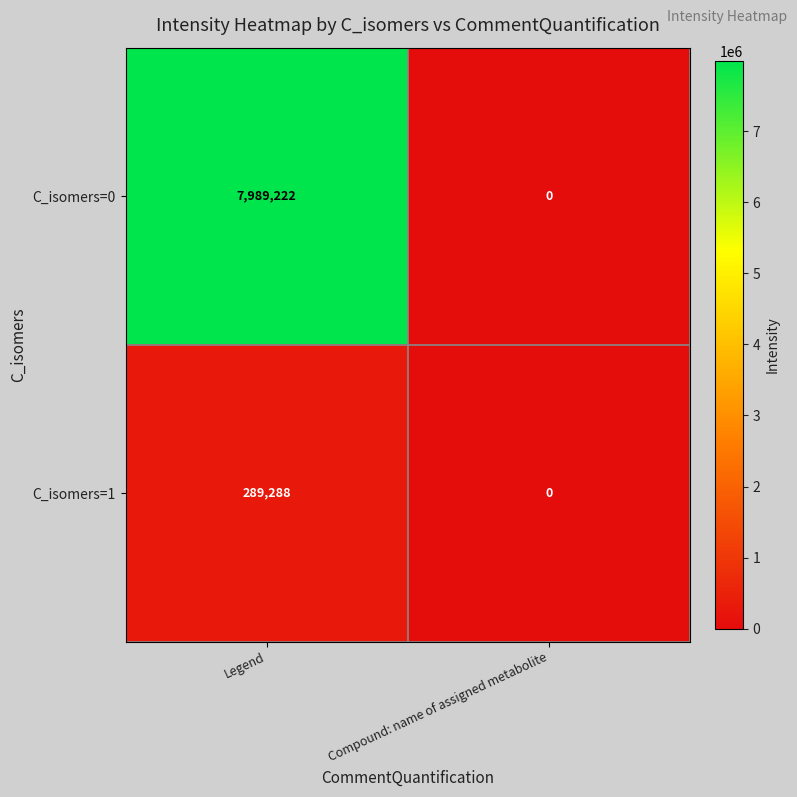

What is the average value of the C_isomers=0 series?

3994611